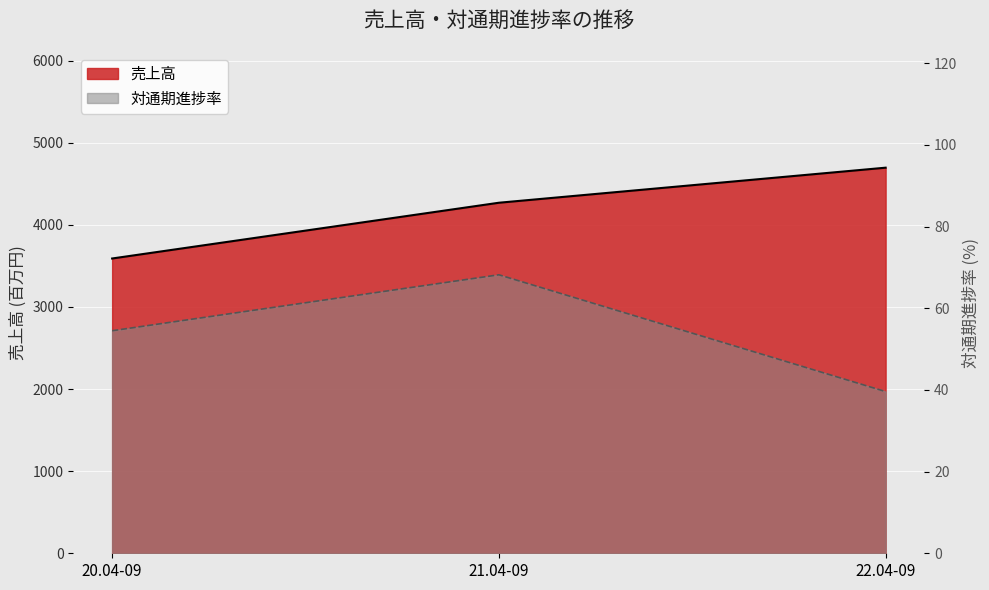

Where is 売上高 nearest to the value 4143?

21.04-09